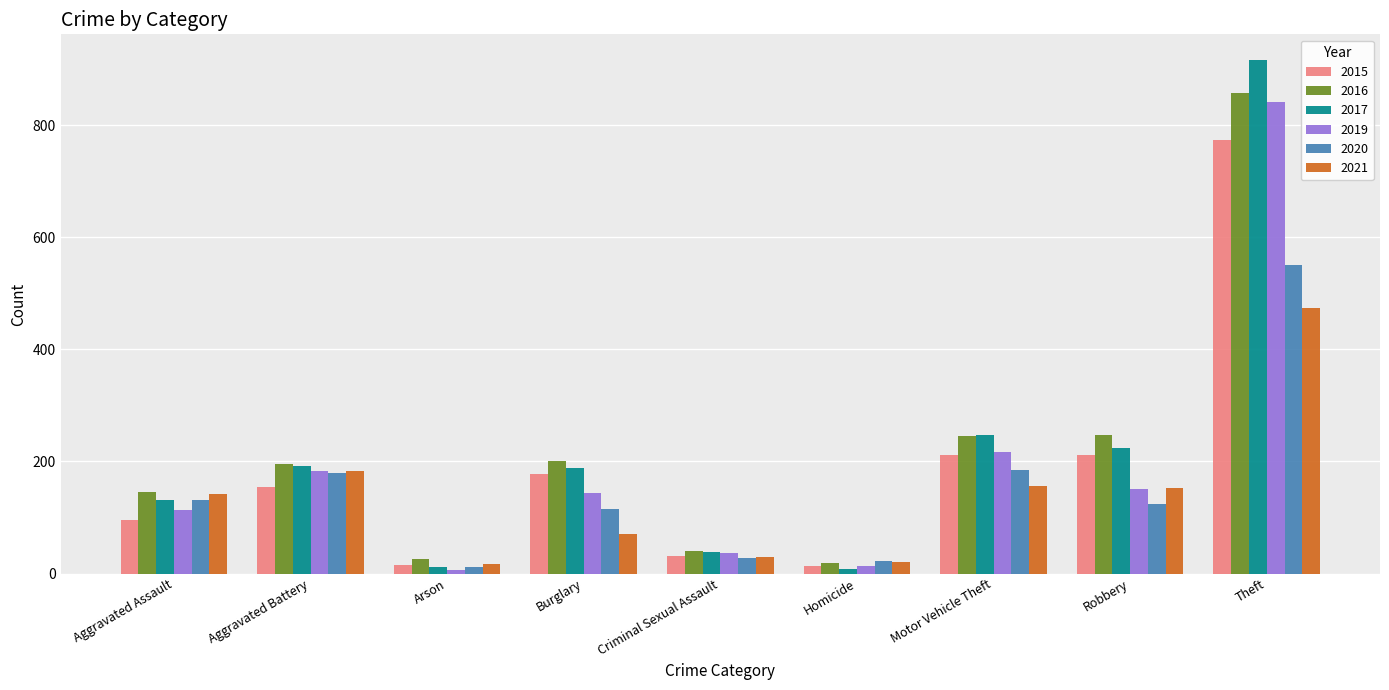

What is the difference between the highest and lowest values at Arson?

19